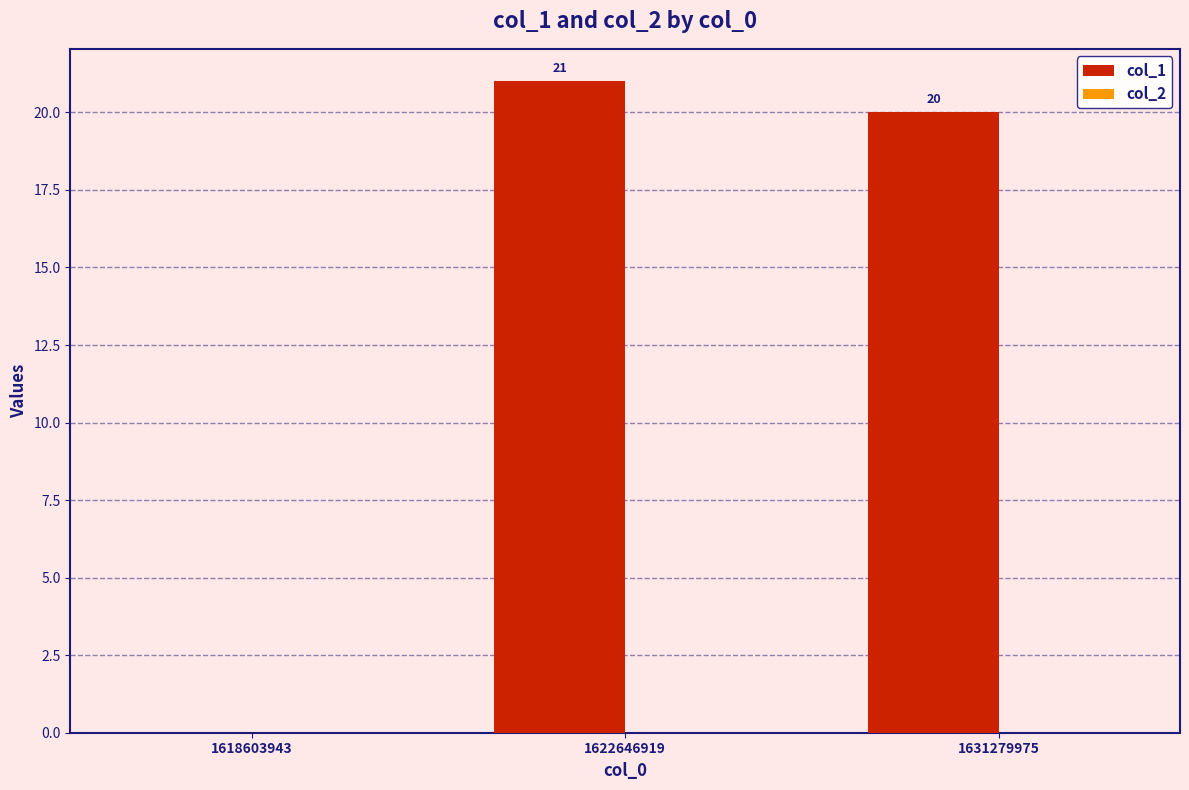

True or false: the data shows 14 at 1631279975.

False